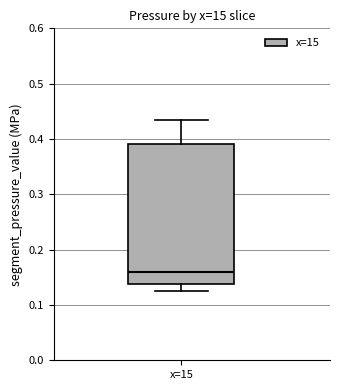

Transcribe this box plot: give where the median line is, the range the box spans, and where the two whiskers end, as read against the y-axis. The values are not printed on the chart, so give them approximately, as read against the axis.

median 0.16, box 0.14 to 0.39, whiskers 0.13 to 0.43